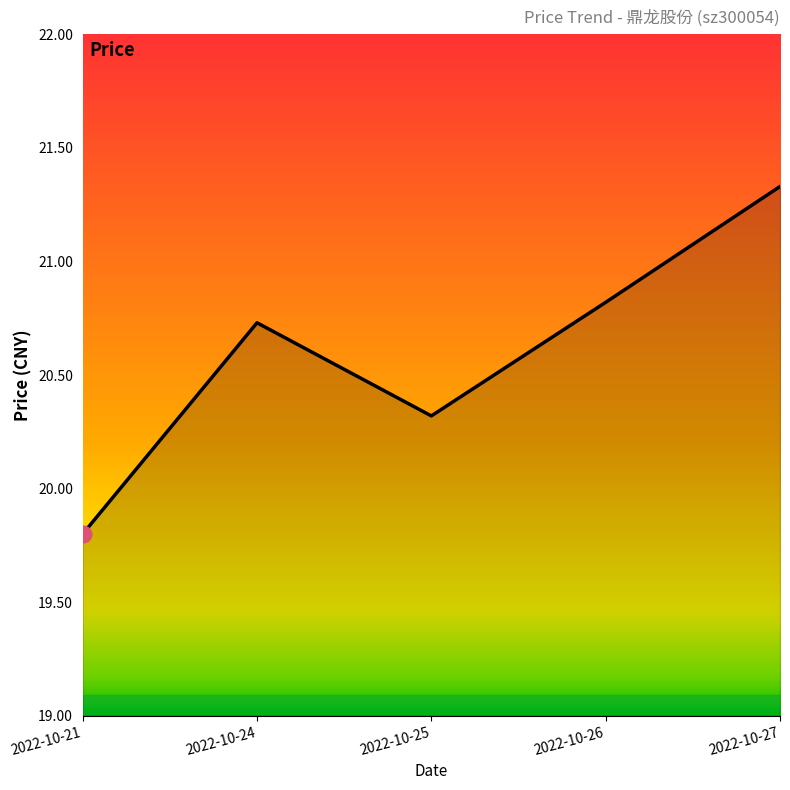

Where does the data first go above 20?

2022-10-24